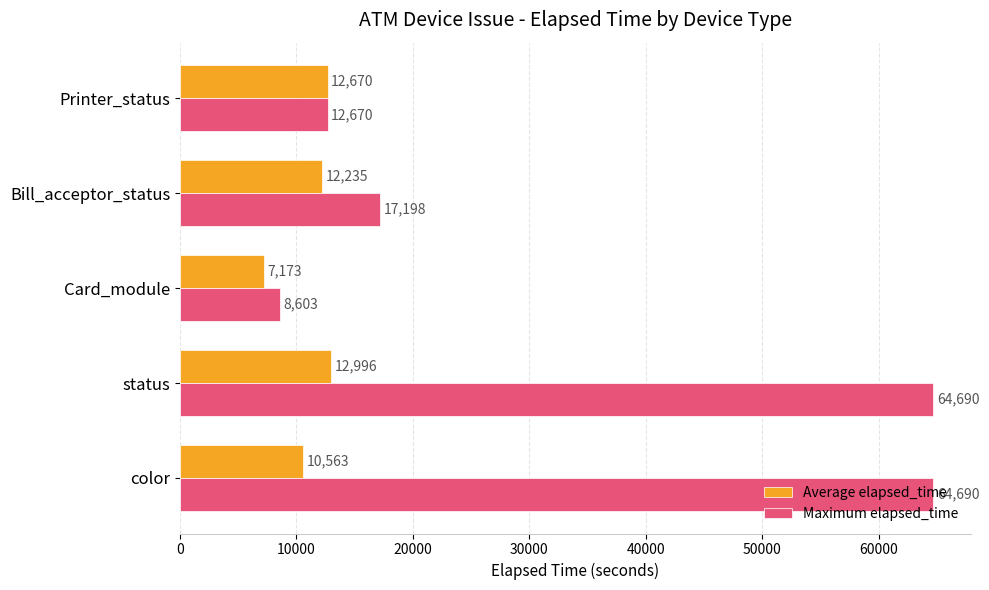

Where is Maximum elapsed_time nearest to the value 36646?

Bill_acceptor_status